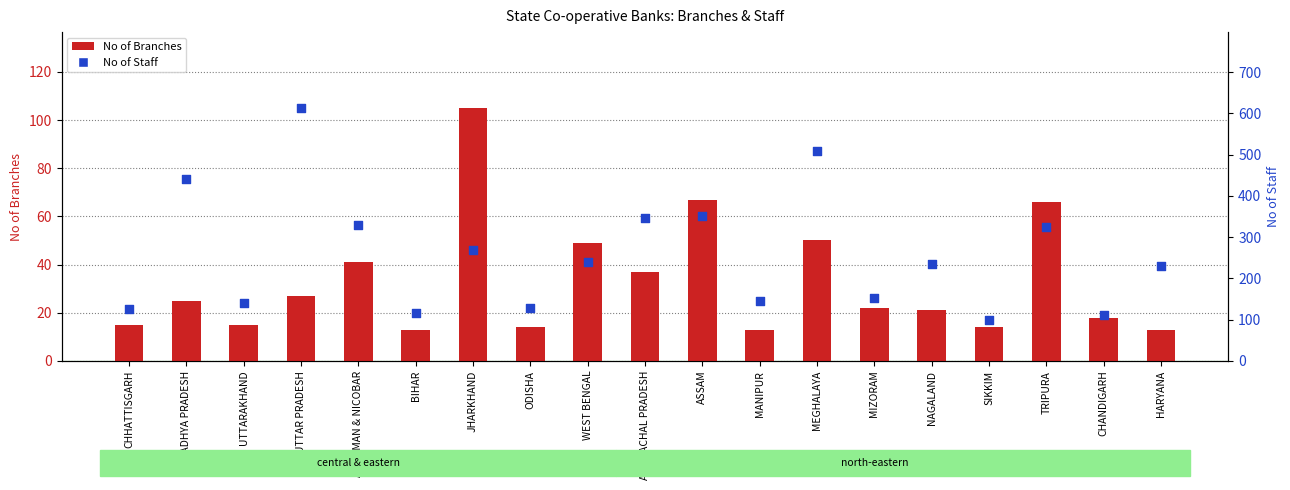

What is the total value across all series at CHHATTISGARH?

141